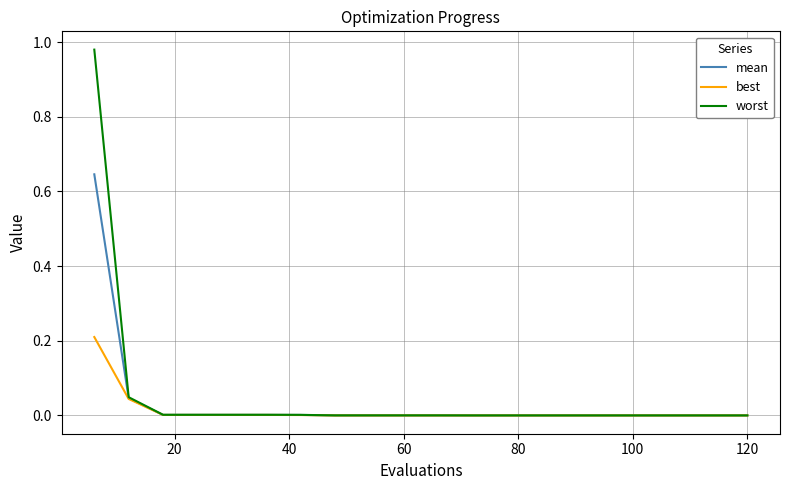

Rank the series by their maximum value, from highest to lowest.

worst, mean, best